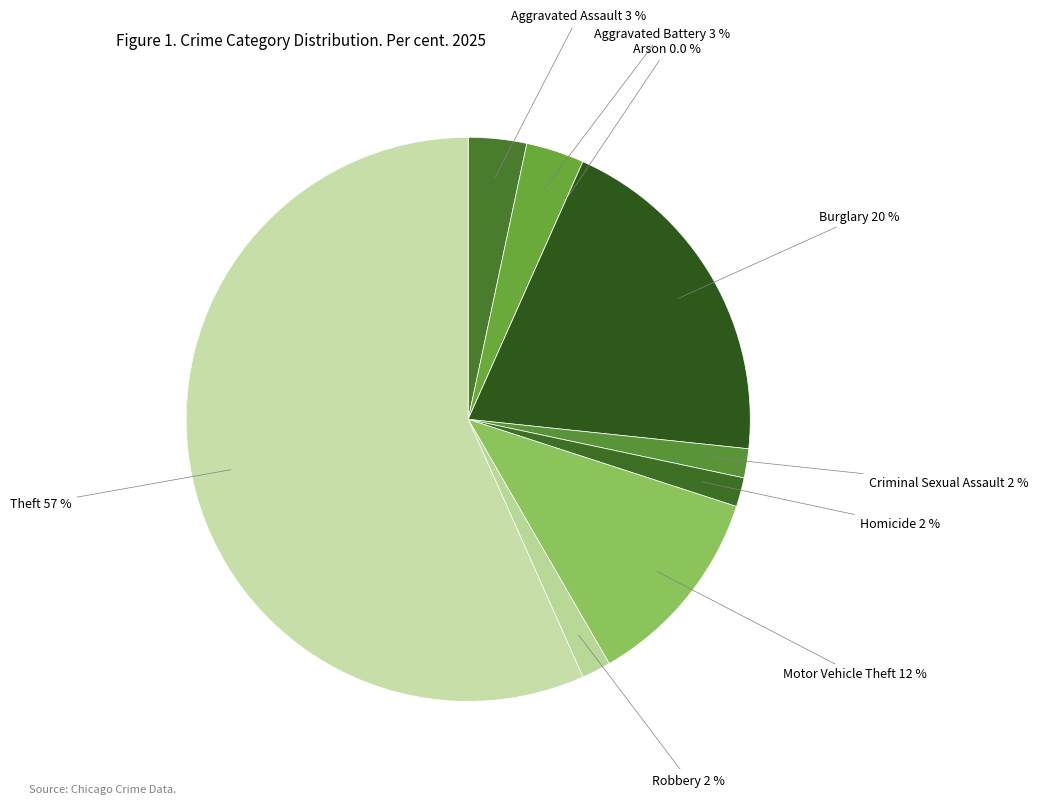

What percentage is the Criminal Sexual Assault slice, to the nearest percent?

2%